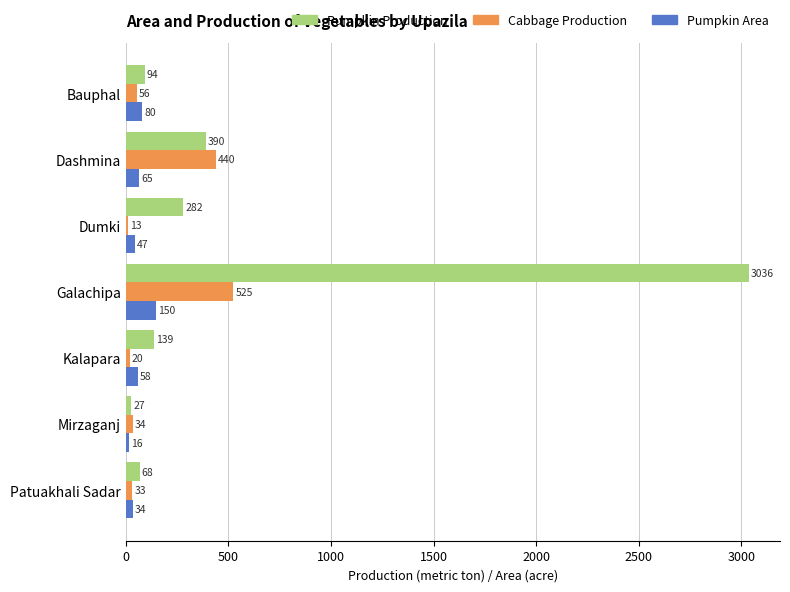

Which category has the lowest value across all series?

Dumki